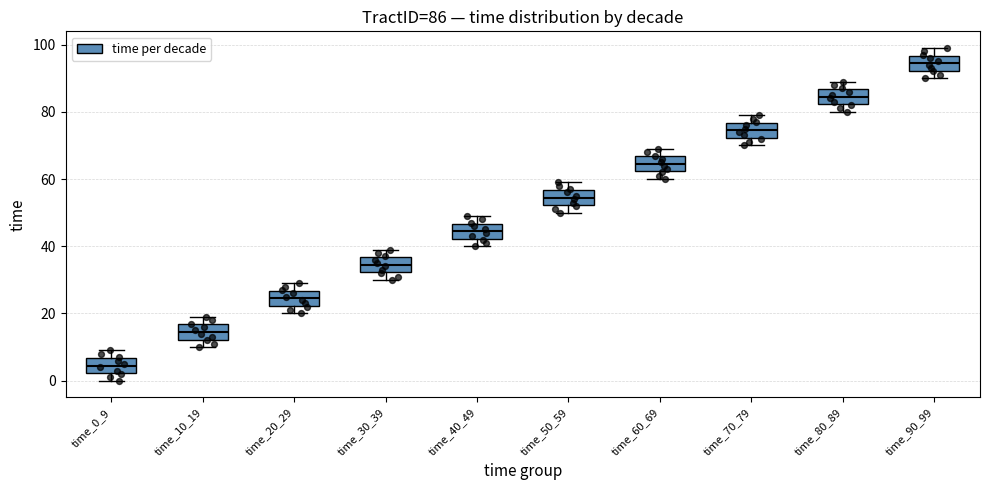

Which box's median line is the lowest?

time_0_9